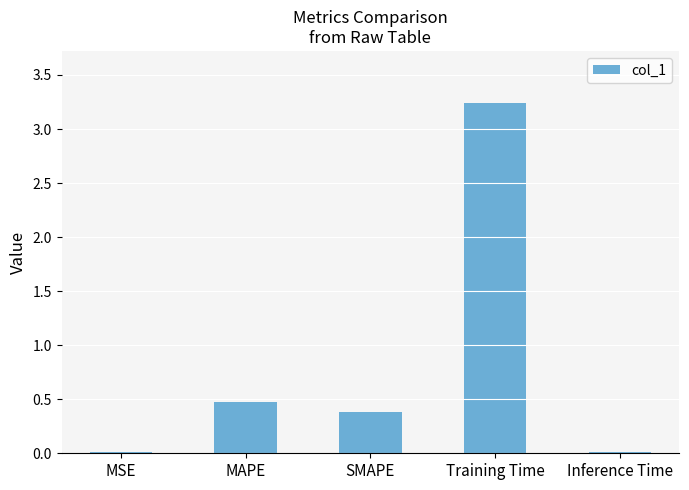

What is the label of the 5th bar from the right?

MSE